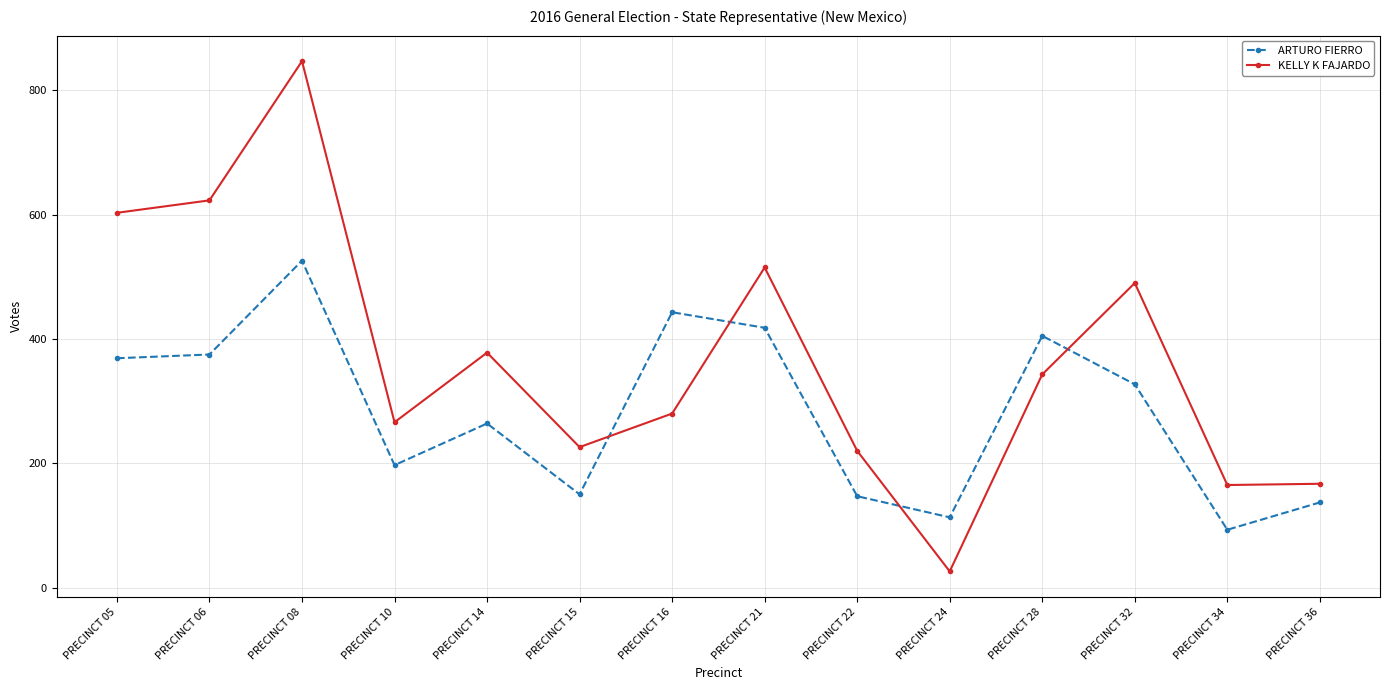

Rank the series at PRECINCT 10 from lowest to highest value.

ARTURO FIERRO, KELLY K FAJARDO